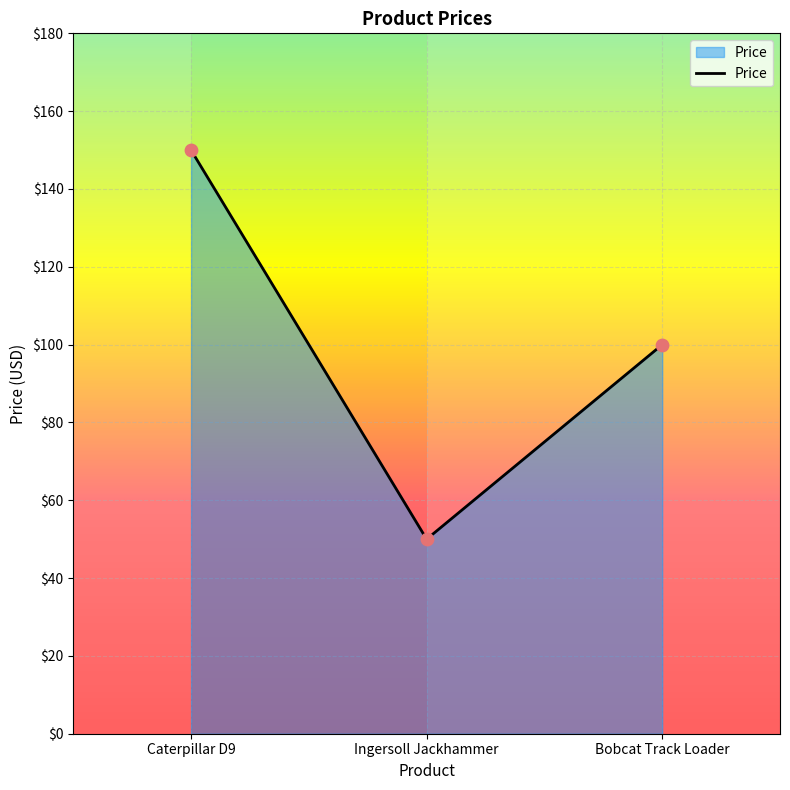

Which has a higher value, Caterpillar D9 or Bobcat Track Loader?

Caterpillar D9